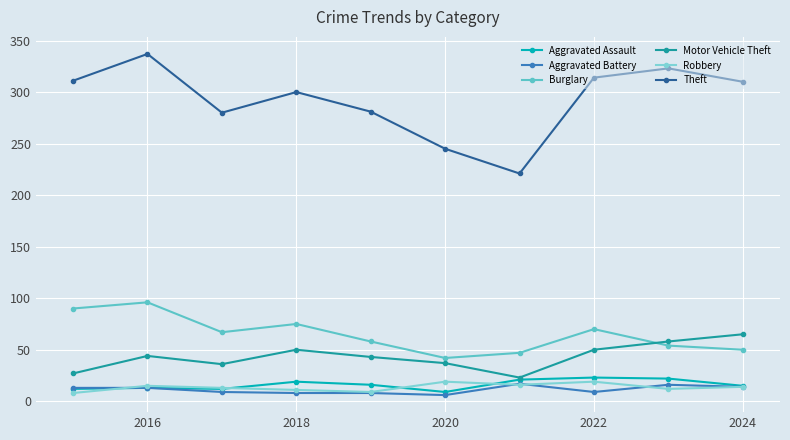

What is the highest value of the Aggravated Assault series?

23